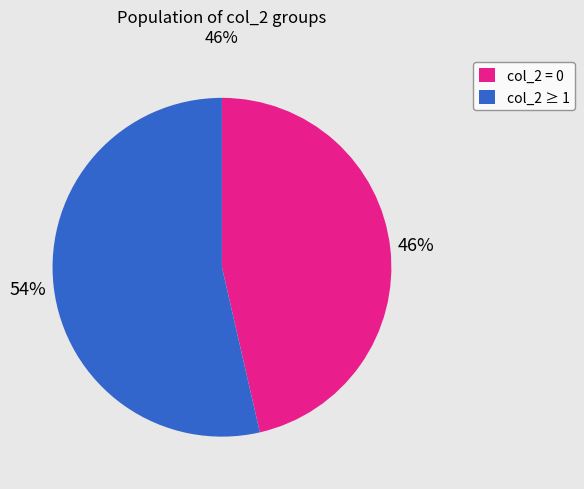

How many segments does this pie chart have?

2